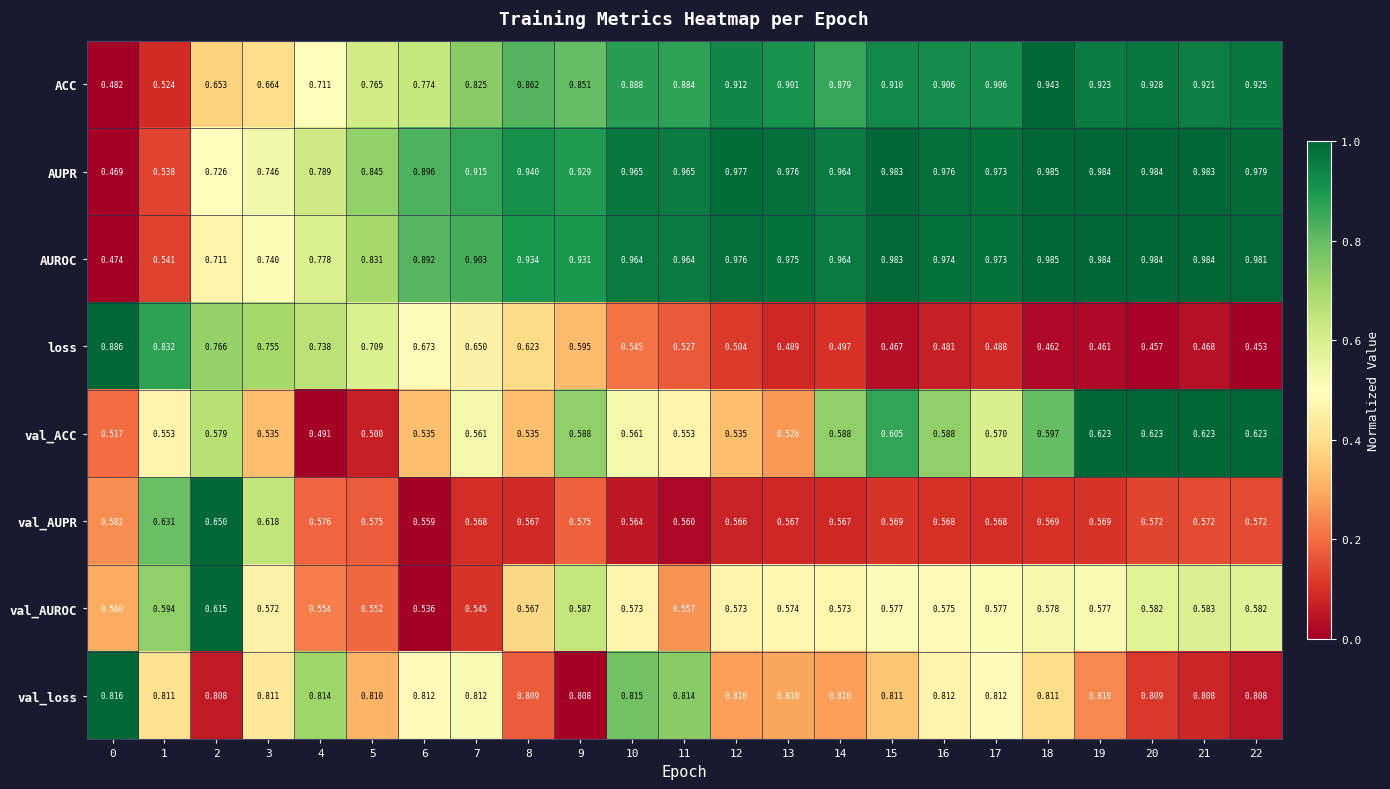

Rank the series at 0 from highest to lowest value.

loss, val_loss, val_AUPR, val_AUROC, val_ACC, ACC, AUROC, AUPR